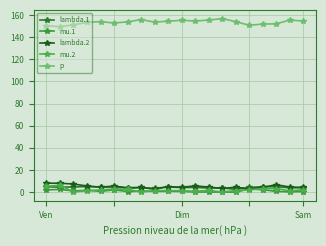

Is this an area chart (filled region under the line)?

No